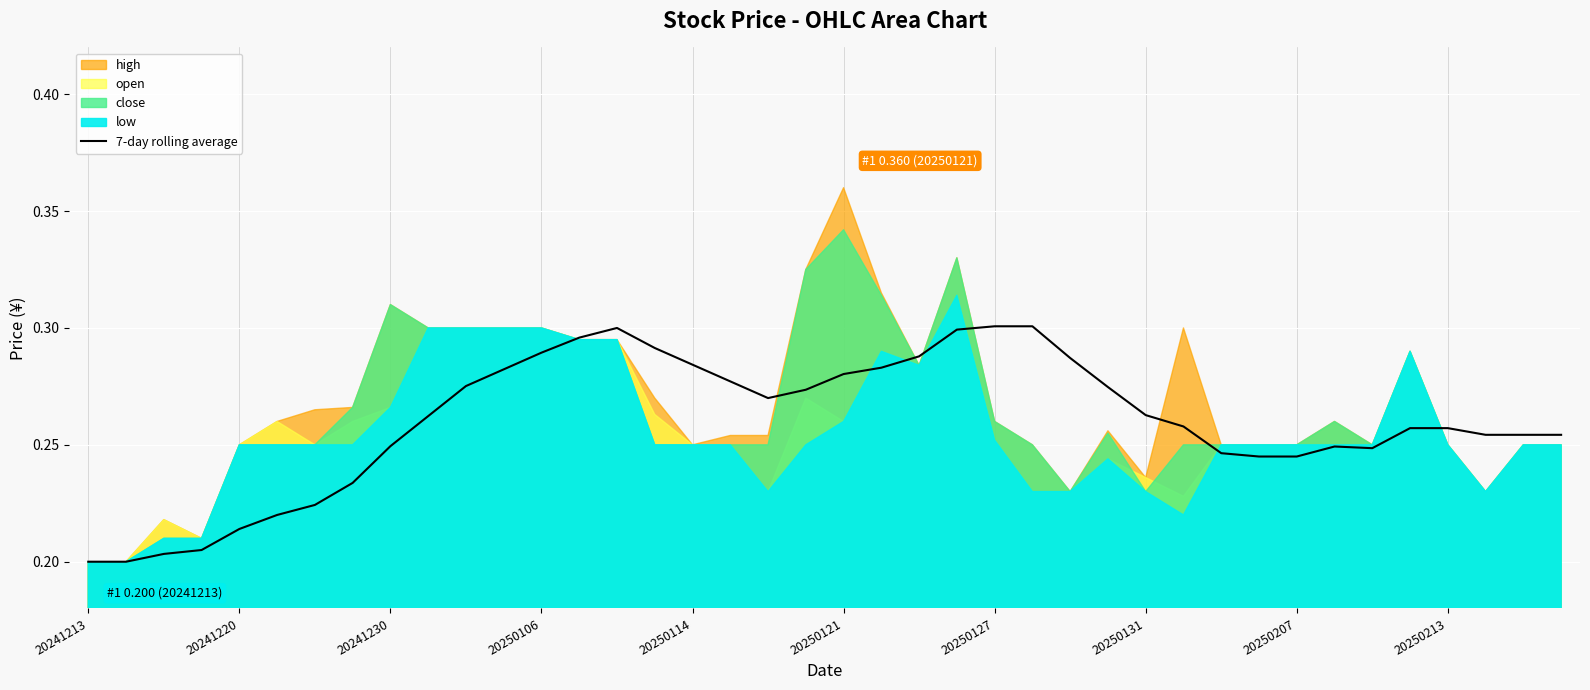

How many values are between 0 and 1?

40